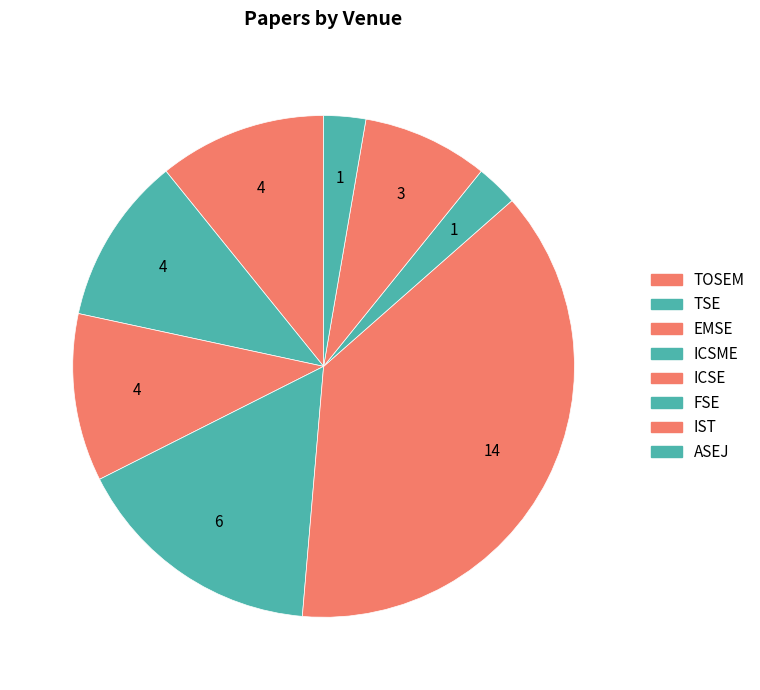

Is it true that FSE is 3% of the pie?

True